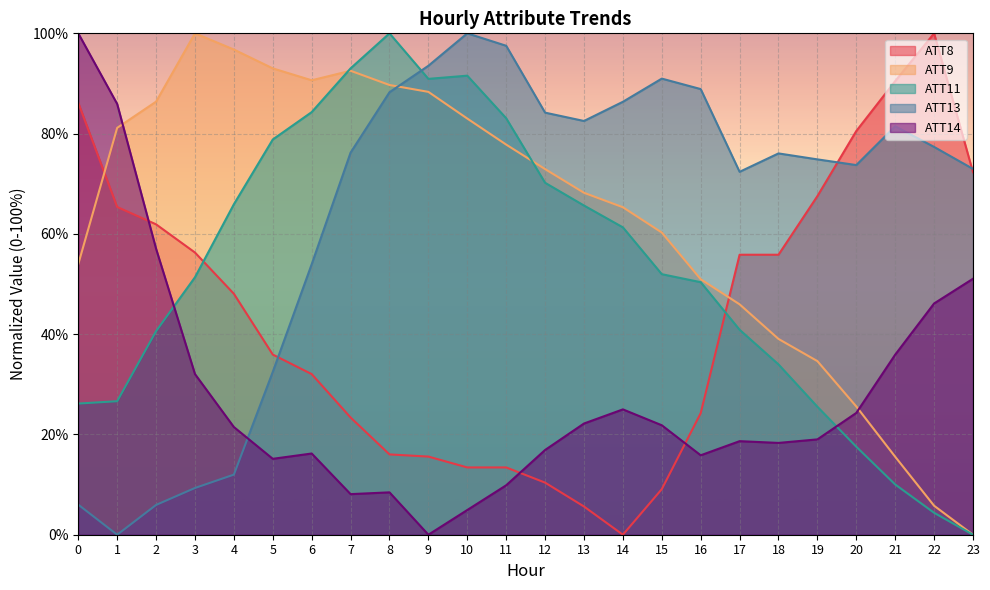

Which has a higher value, 10 or 7?

7